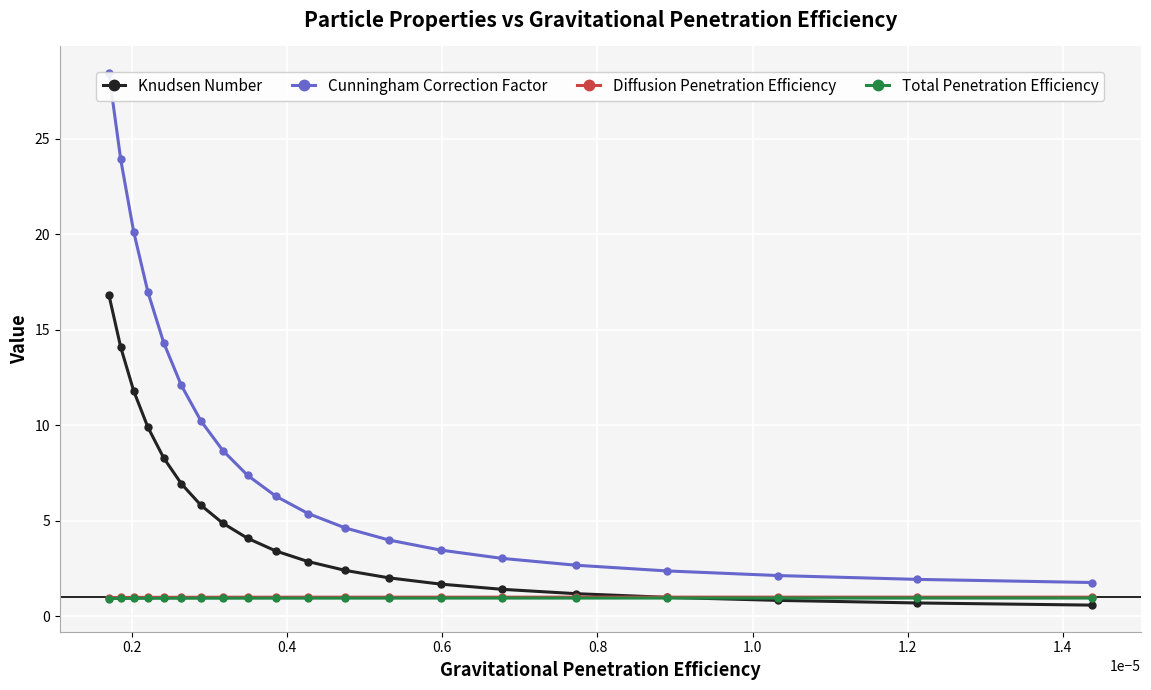

How many lines are shown in the chart?

4